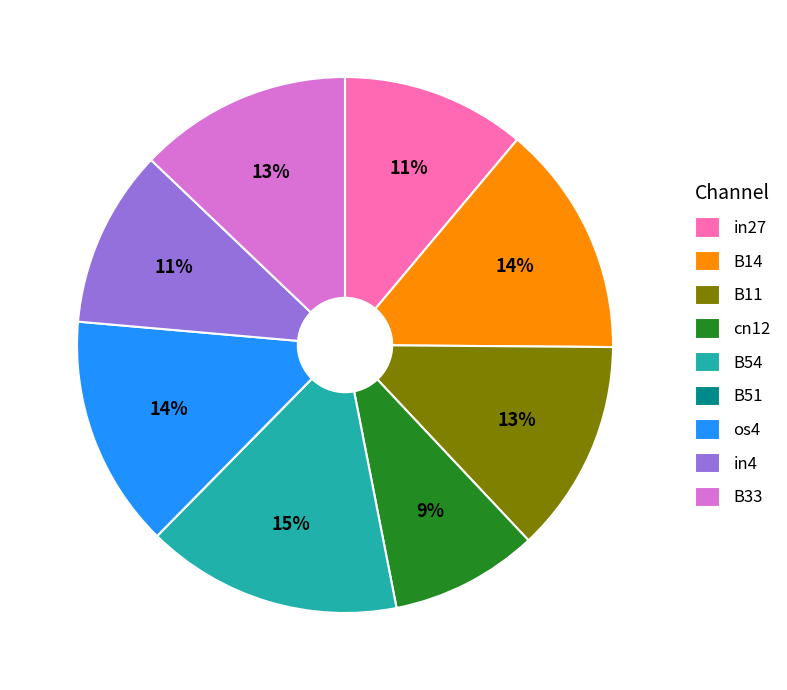

True or false: in27 accounts for 20% of the total.

False